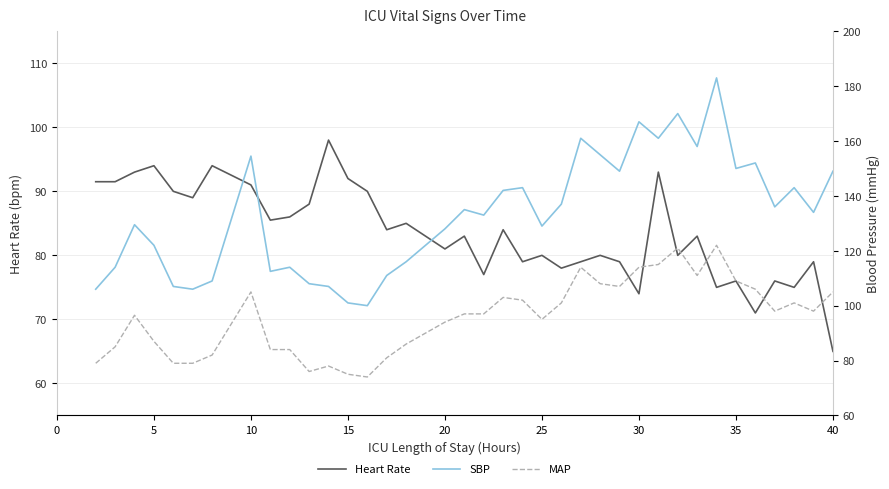

What is the value of the SBP point at the 38th from the left?

149.0